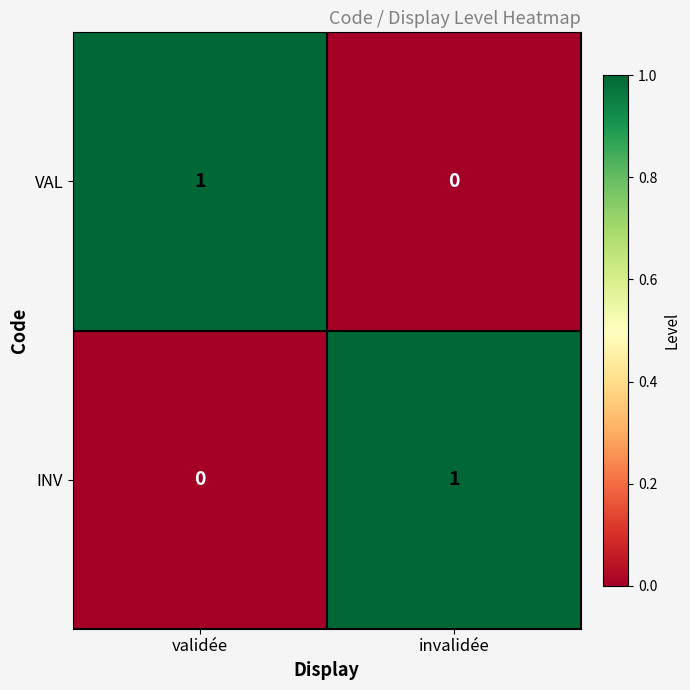

What is the spread (max minus min) of values at validée?

1